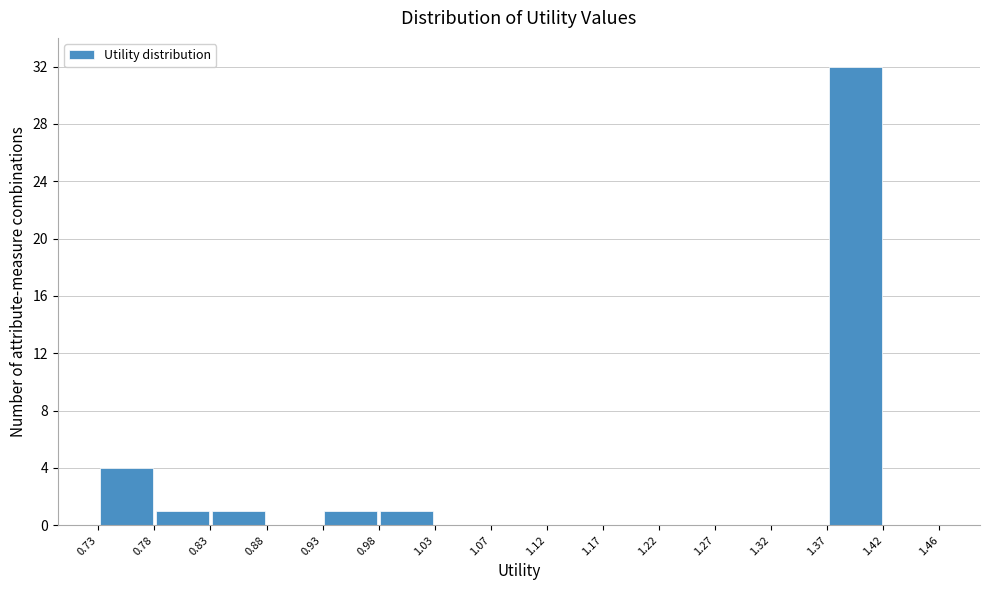

Reading left to right, list every bar in this chart as the range it spans on the x-axis followed by its height. The values are not printed on the chart, so give them approximately, as read against the axis.

0.73 to 0.78: 4
0.78 to 0.83: 1
0.83 to 0.88: 1
0.88 to 0.93: 0
0.93 to 0.98: 1
0.98 to 1.03: 1
1.03 to 1.07: 0
1.07 to 1.12: 0
1.12 to 1.17: 0
1.17 to 1.22: 0
1.22 to 1.27: 0
1.27 to 1.32: 0
1.32 to 1.37: 0
1.37 to 1.42: 32
1.42 to 1.46: 0